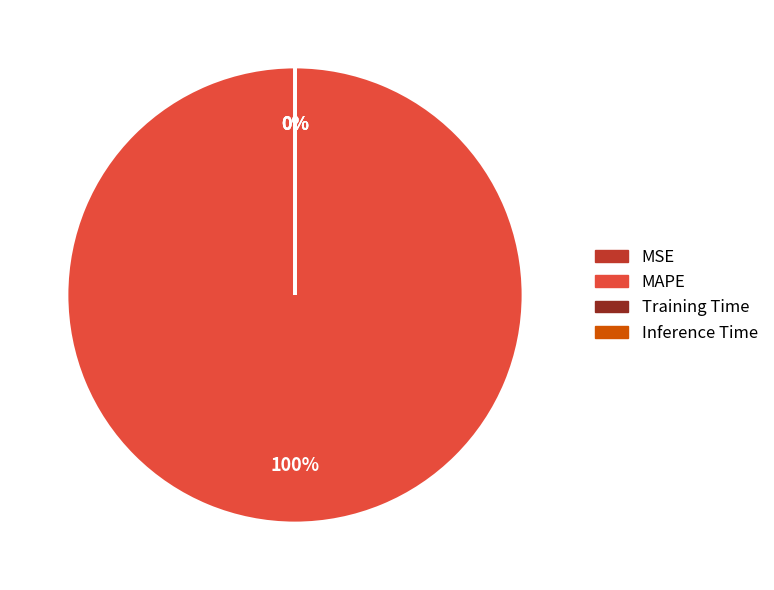

Rank the categories by value from highest to lowest.

MAPE, Training Time, Inference Time, MSE